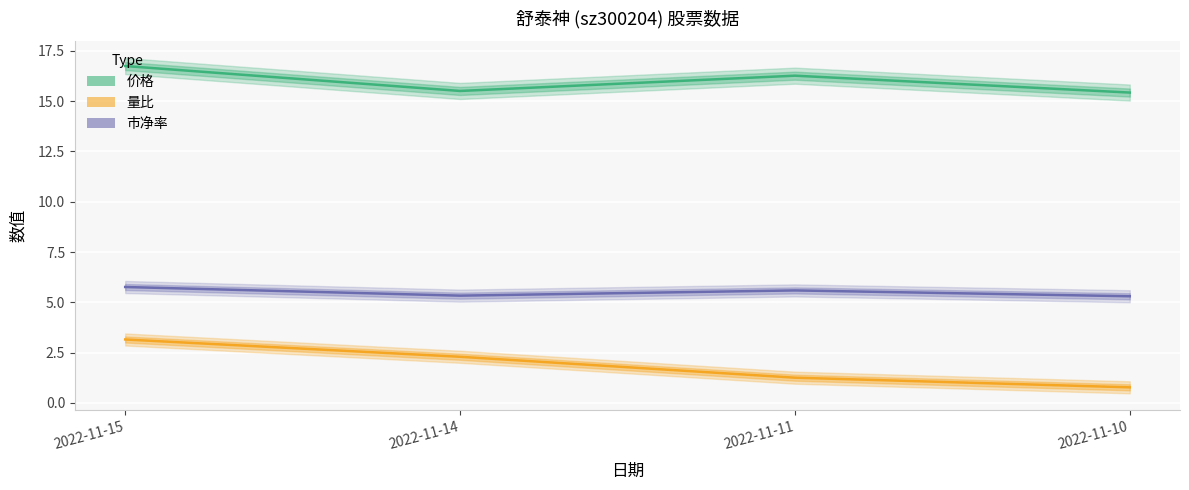

What is the difference between the second highest and second lowest values in the 市净率 series?

0.3